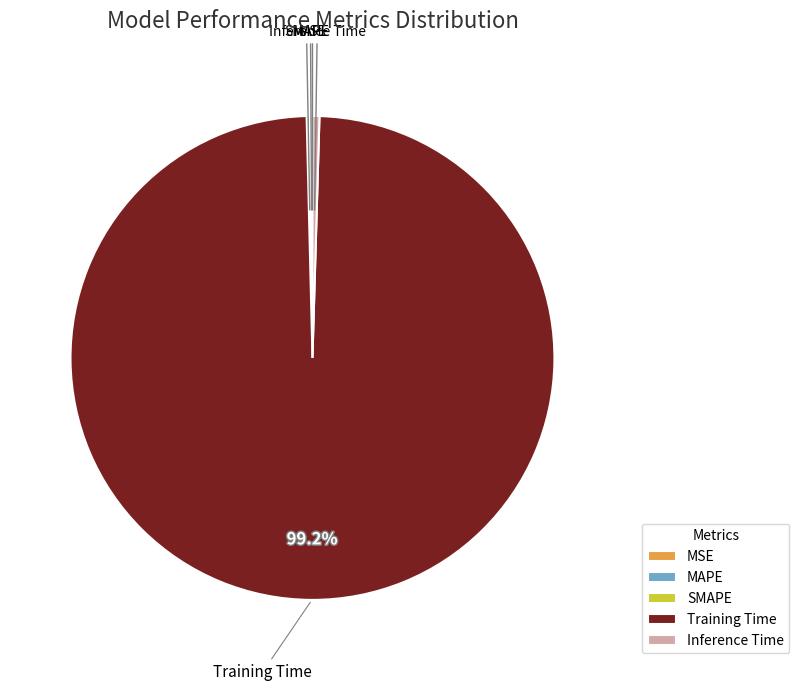

Does any single category account for the majority?

Yes